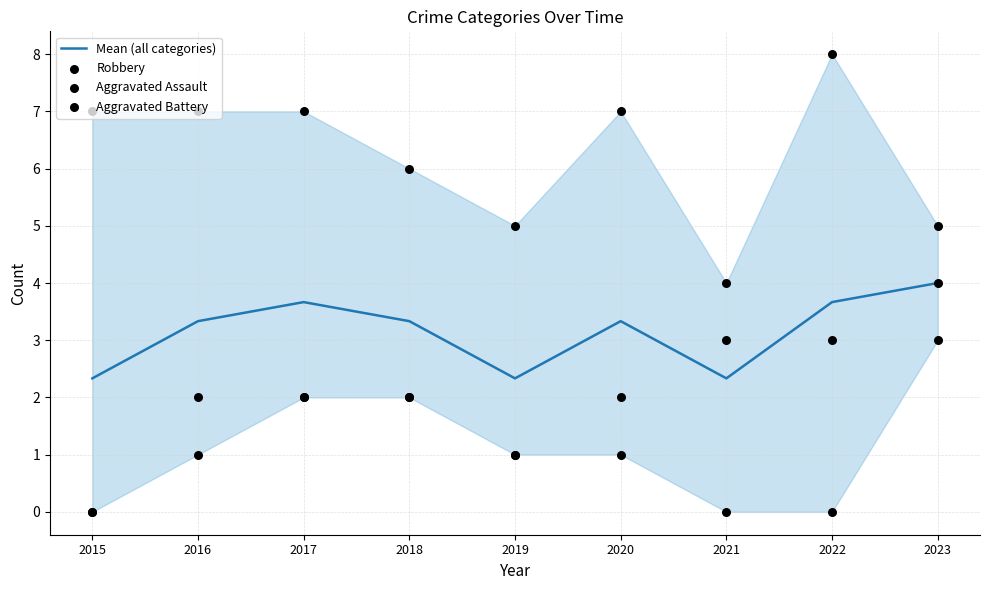

Which series has the largest Y range (max minus min)?

Robbery